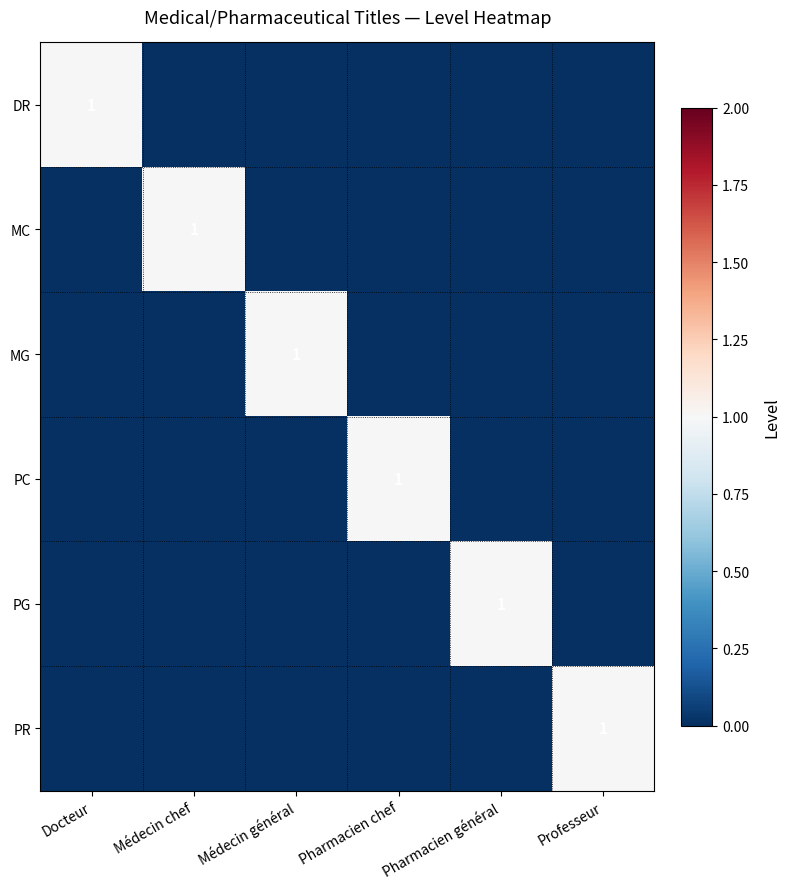

The value of MG at Médecin général is 1. True or false?

True